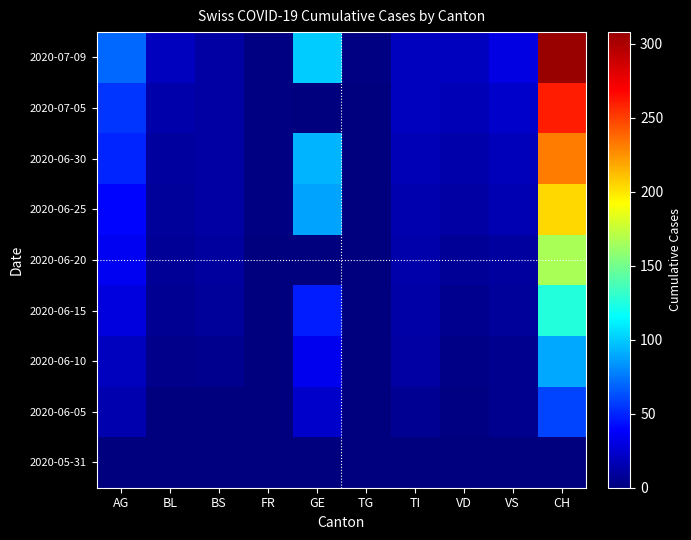

Which has a higher value, GE or VD?

GE